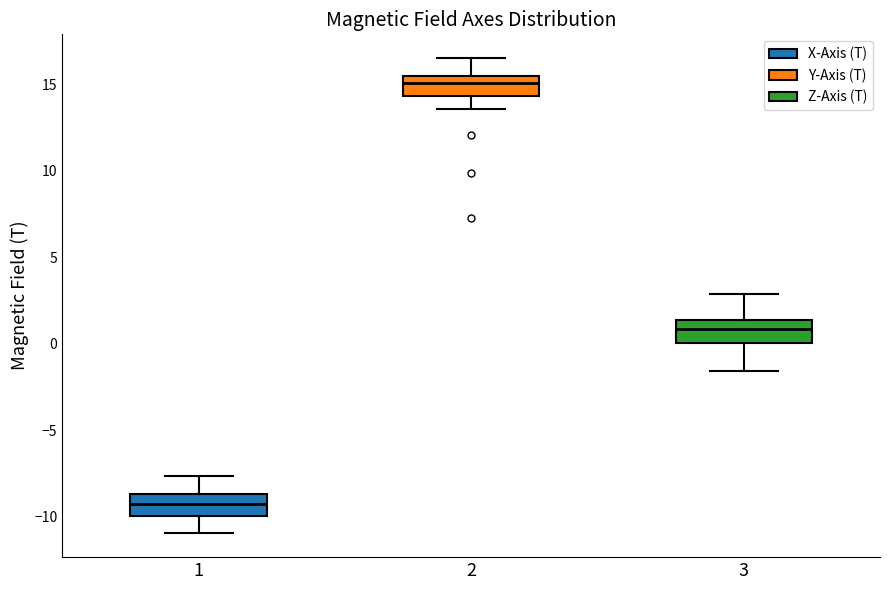

Which box's median line is the highest?

2